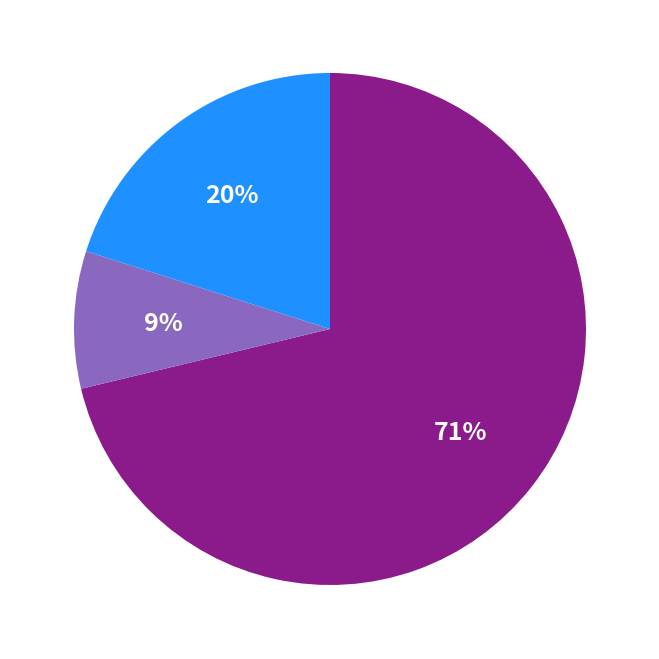

To the nearest percent, what is the average slice percentage?

33%